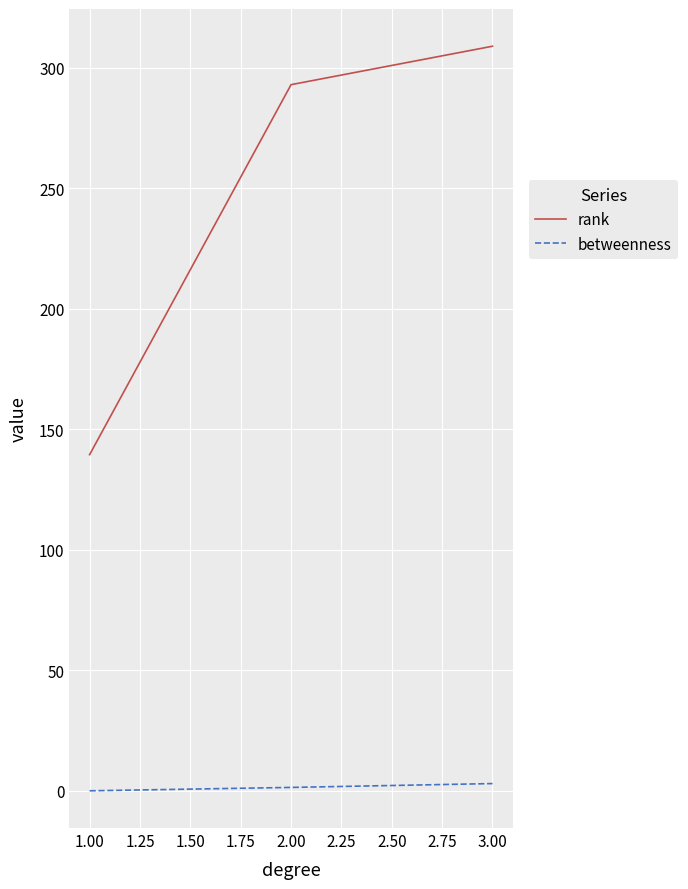

How many lines are shown in the chart?

2